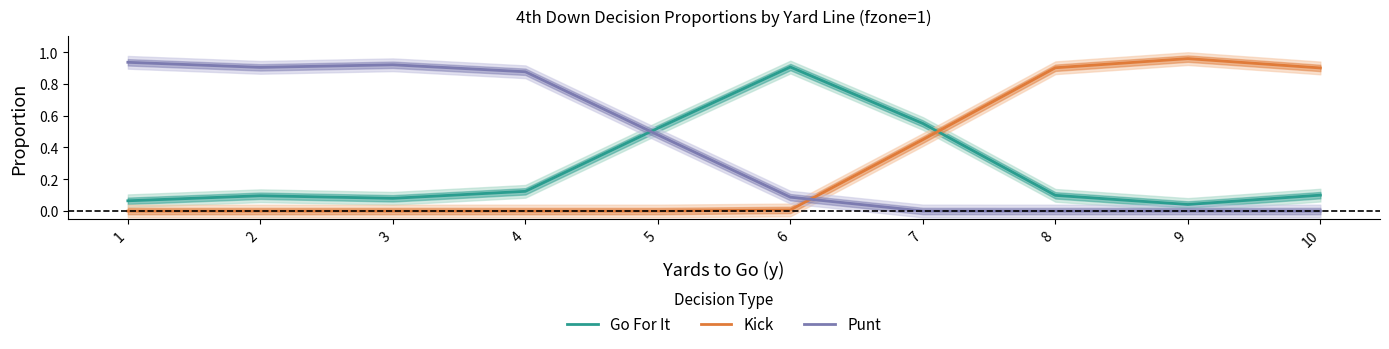

Reading right to left, transcribe all the data shown in this chart.

Go For It: 0.1	0.0	0.1	0.6	0.9	0.5	0.1	0.1	0.1	0.1
Kick: 0.9	1.0	0.9	0.4	0.0	0.0	0.0	0.0	0.0	0.0
Punt: 0.0	0.0	0.0	0.0	0.1	0.5	0.9	0.9	0.9	0.9